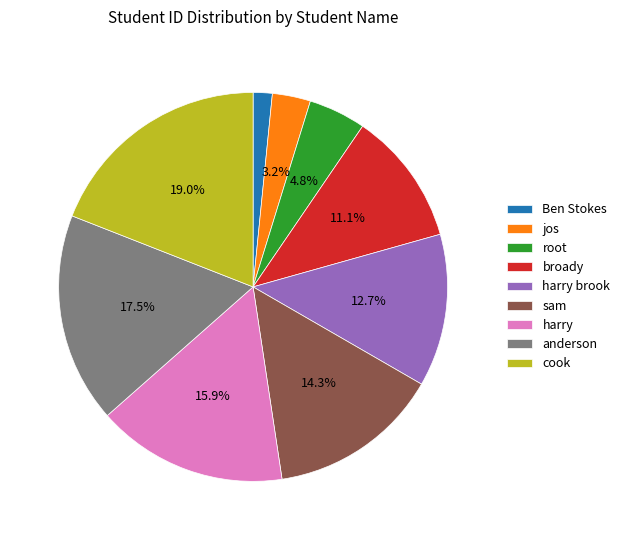

True or false: harry brook accounts for 13% of the total.

True